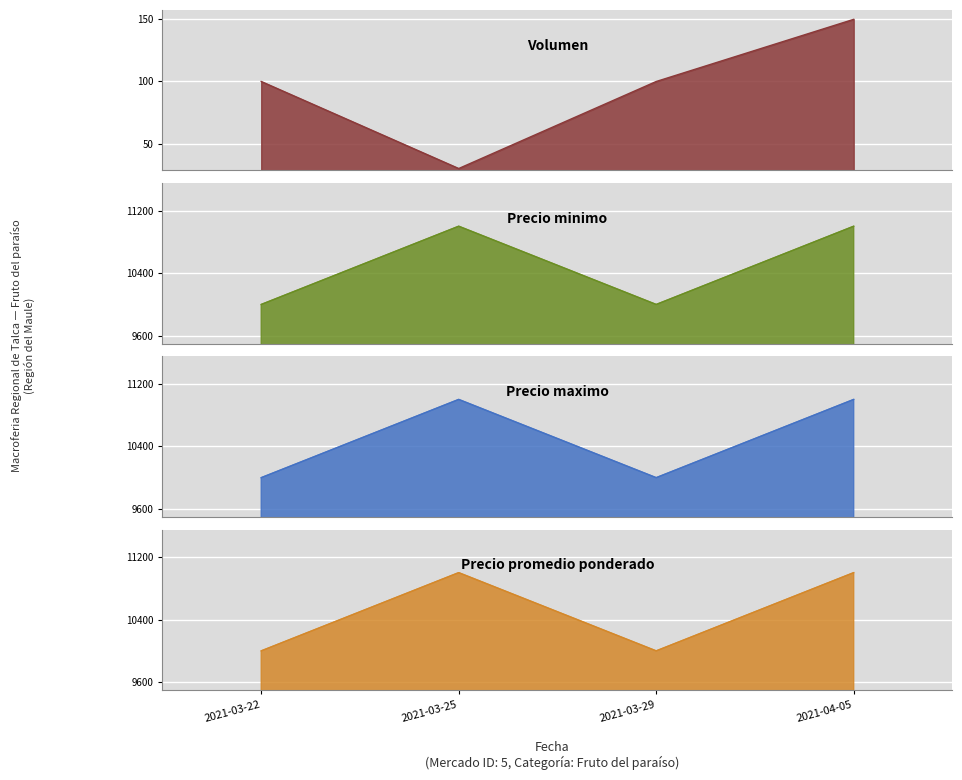

What is the label of the 1st point from the right?

2021-04-05